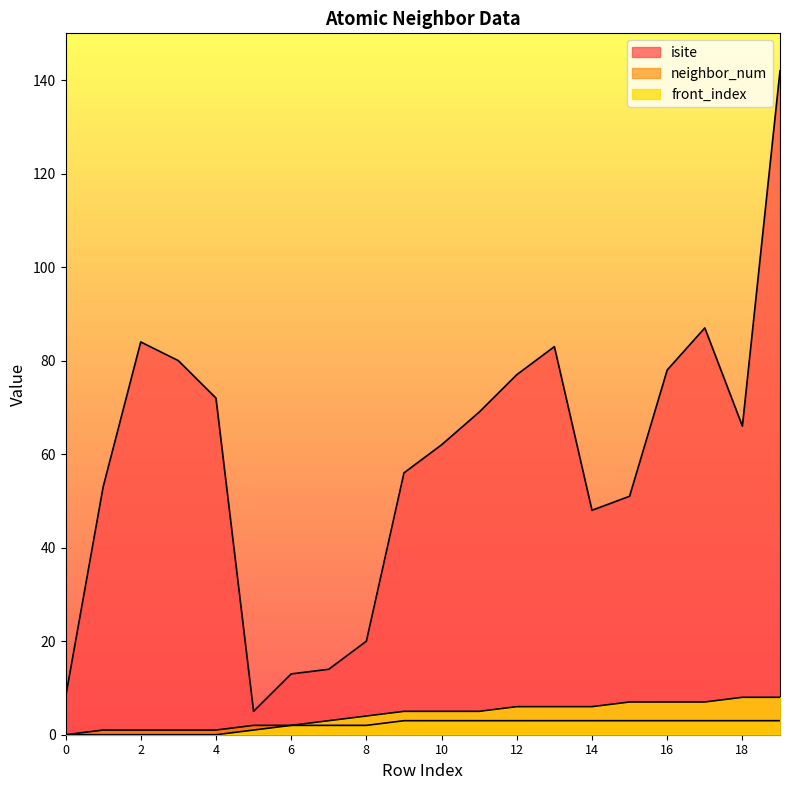

True or false: neighbor_num and isite cross at least once.

False